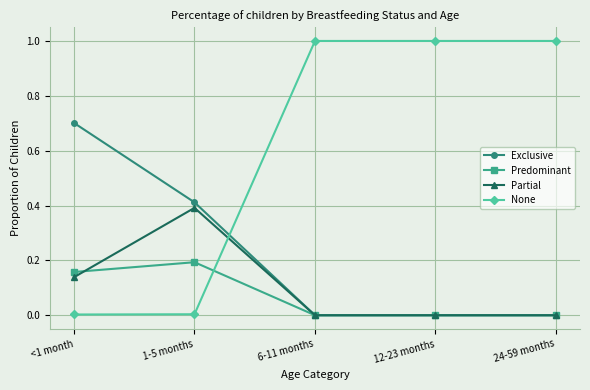

The value of None at 1-5 months is 0.0. True or false?

True